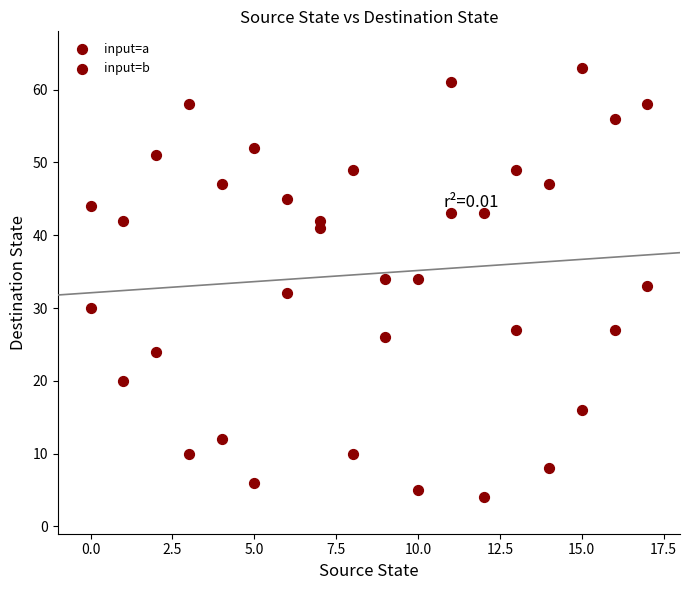

How many points are shown in the scatter plot?

36